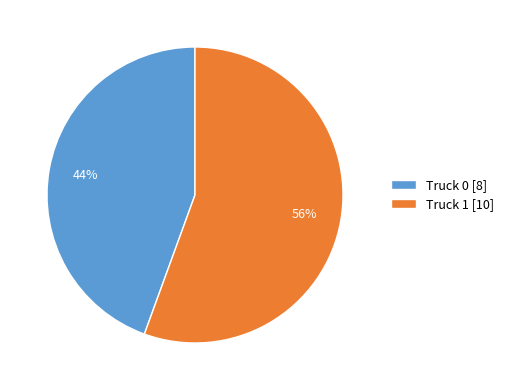

True or false: Truck 0 accounts for 31% of the total.

False